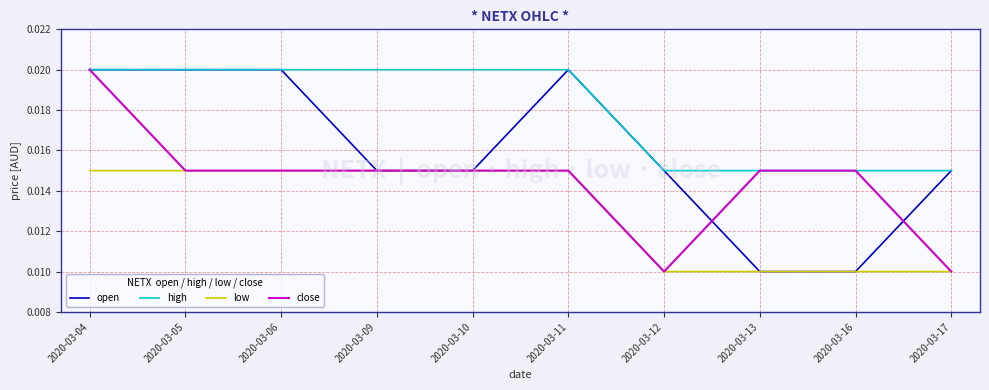

Which series has the largest total across all categories?

high